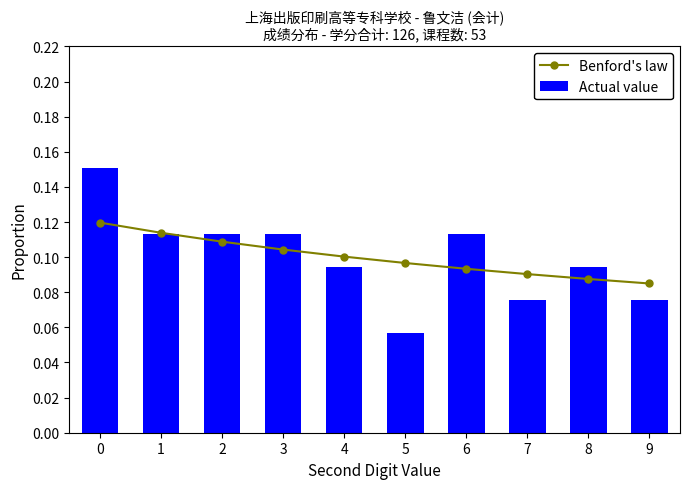

What is the average value of the Actual value series?

0.1